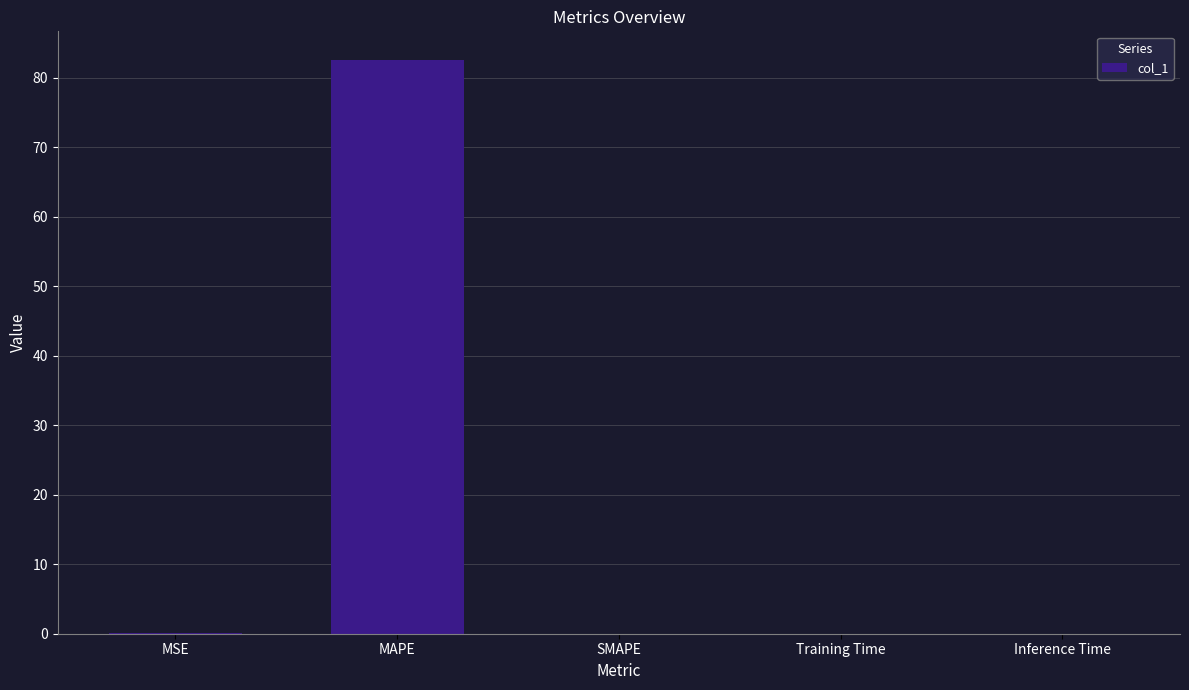

The chart shows a value of 0.0 at Inference Time. True or false?

True